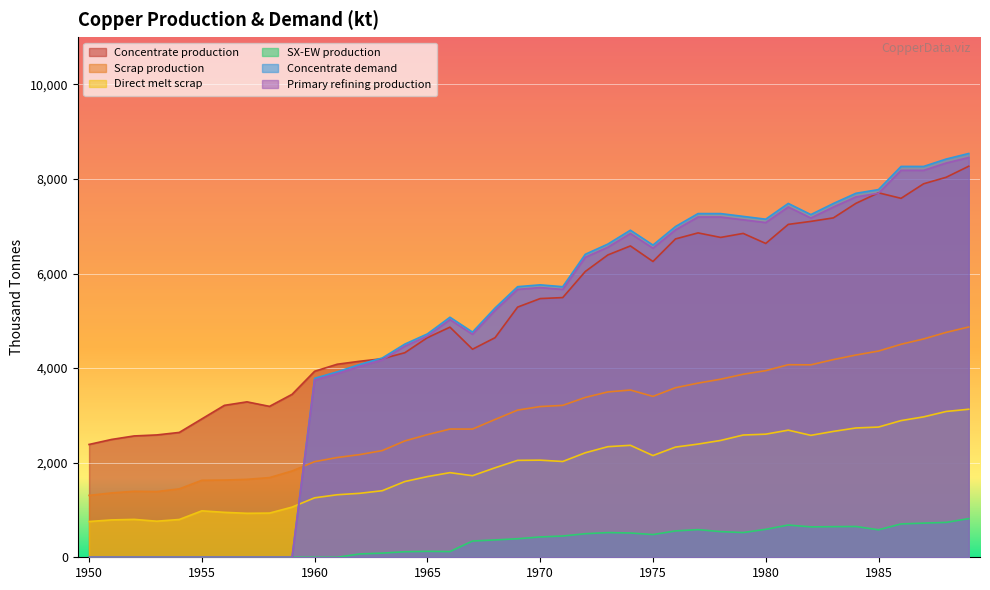

The value of Concentrate production at 1981 is 7039.0. True or false?

True